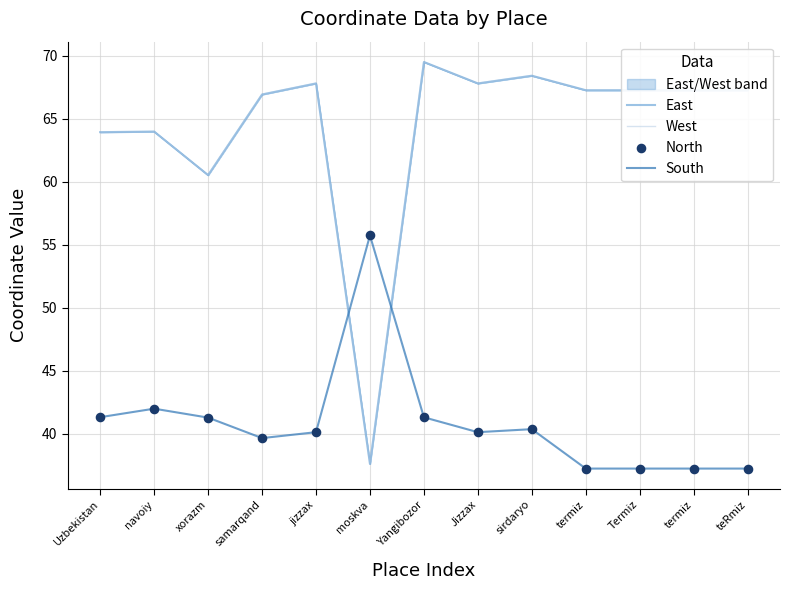

Which series reaches the maximum Y coordinate?

East